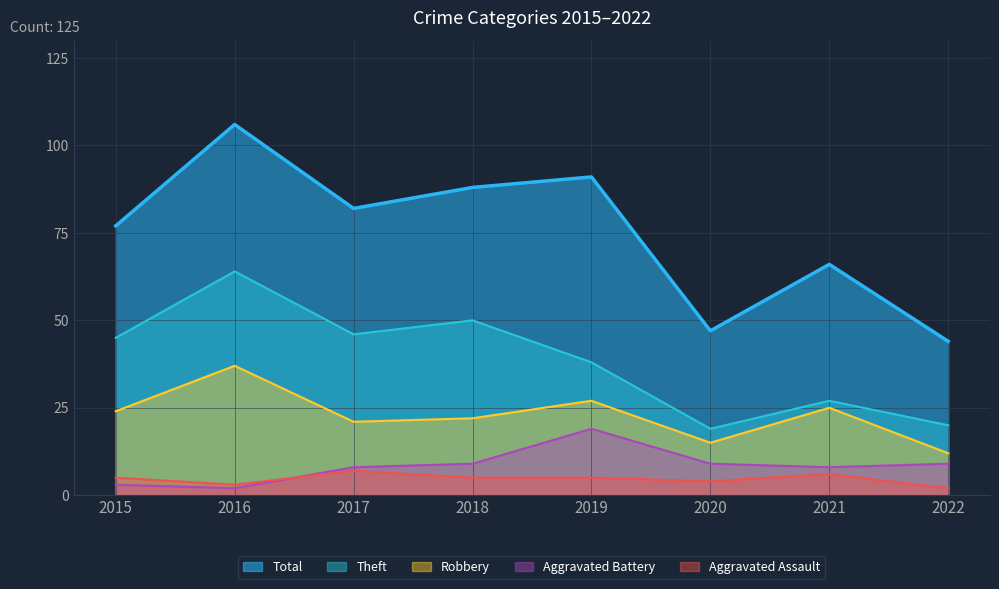

At which category does Aggravated Assault reach its first local valley?

2016